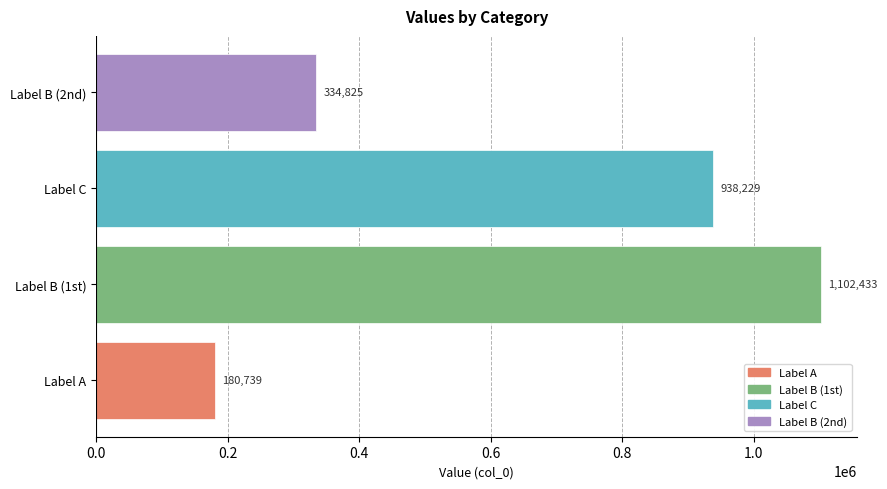

What is the difference between the second highest and second lowest values?

603404